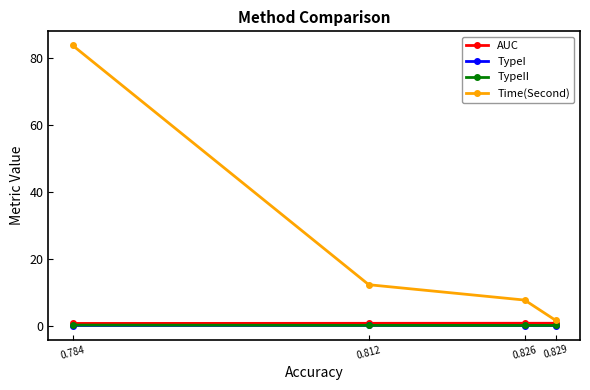

How many data points does each series have?

4